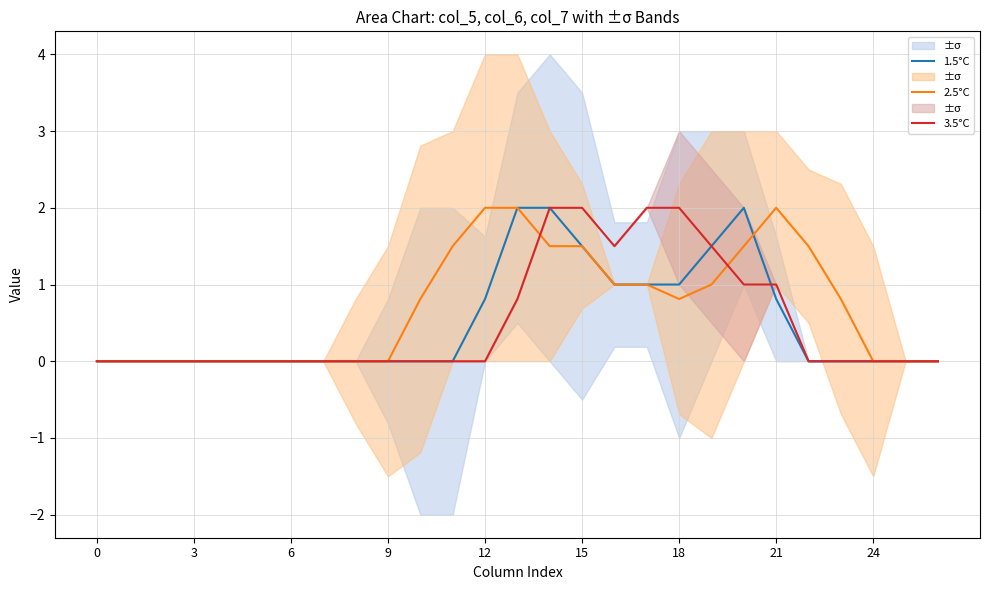

In 2.5°C, how many points are higher than both neighbors (excluding endpoints)?

1